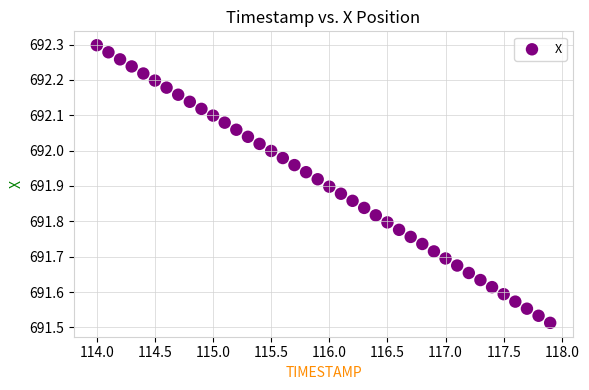

What is the range of Y values (max minus min)?

0.8